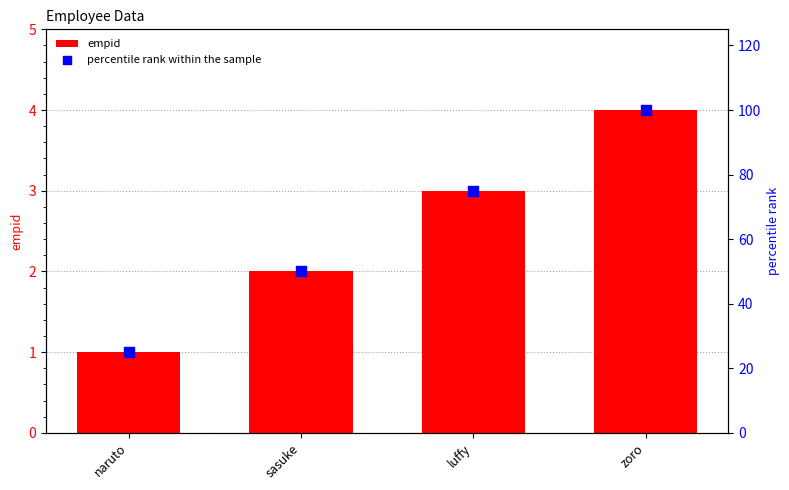

What are all the series names shown in the legend?

empid, percentile rank within the sample